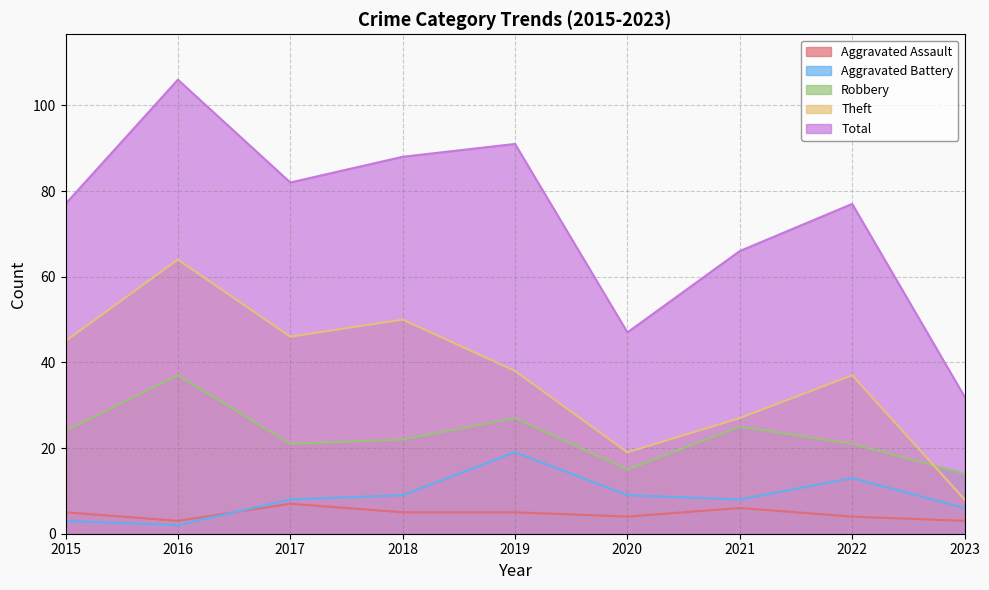

True or false: Robbery and Aggravated Assault intersect in this chart.

False